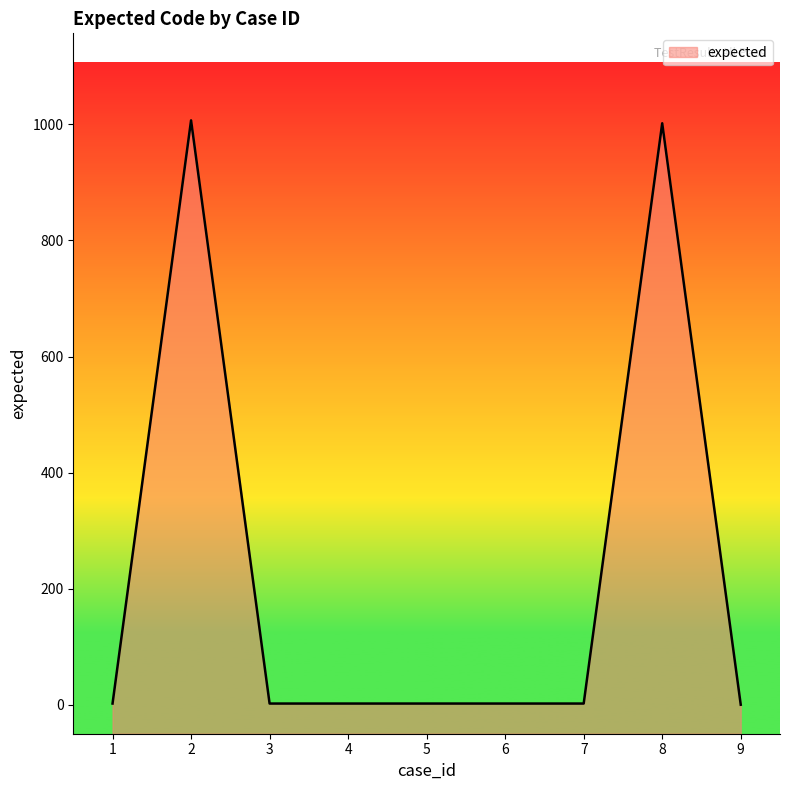

What is the difference between the maximum and second lowest values?

1005